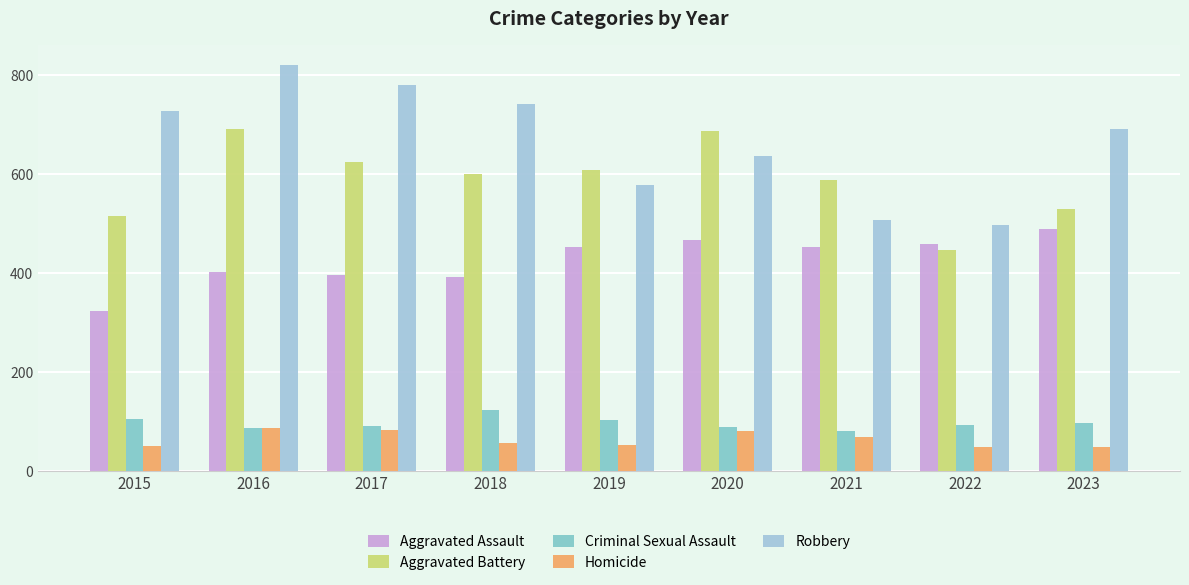

Count the number of categories in the chart.

9